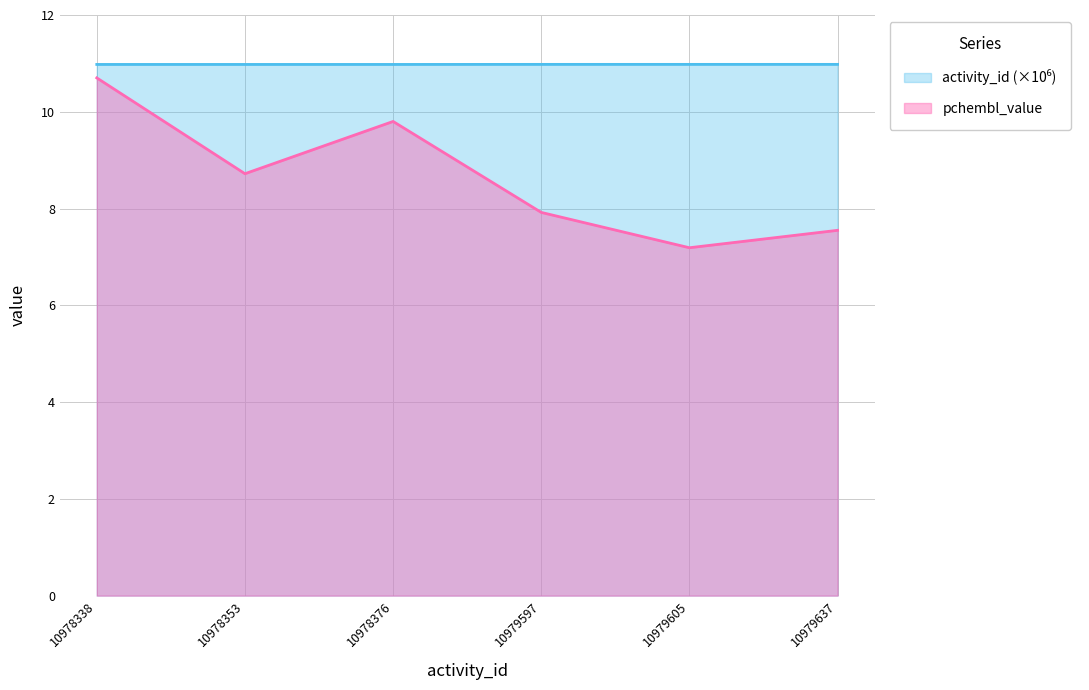

Which series has the widest spread of values?

pchembl_value